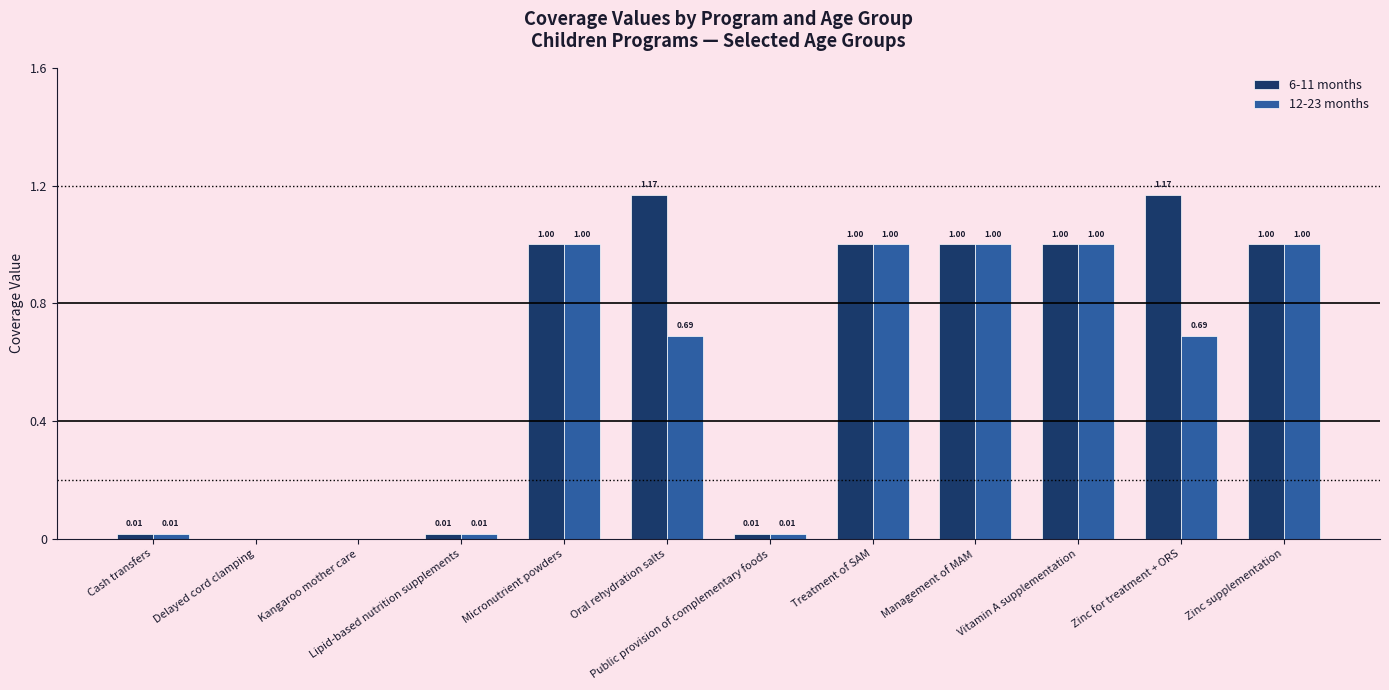

Between Lipid-based nutrition supplements and Zinc for treatment + ORS, which series saw the biggest shift?

6-11 months